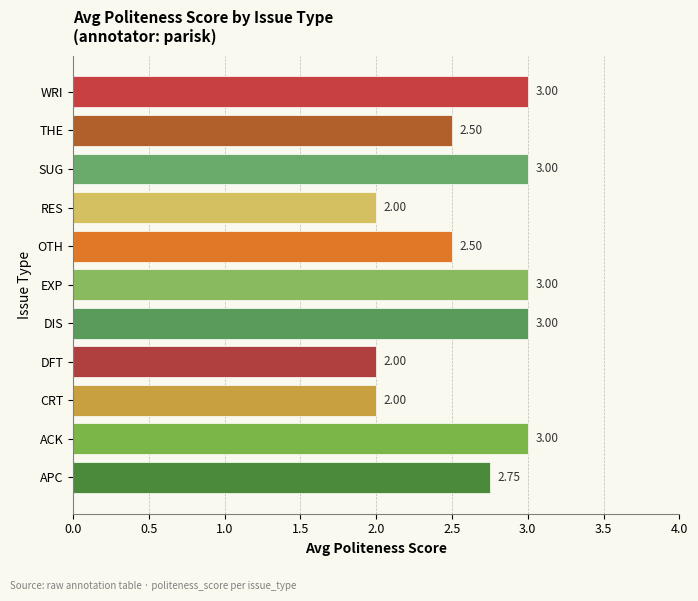

What is the sum of all values?

28.8